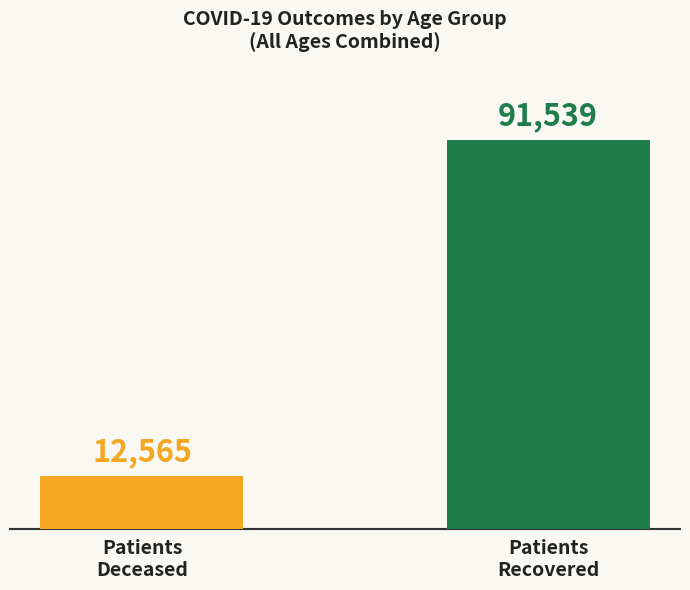

Does the chart contain any negative values?

No